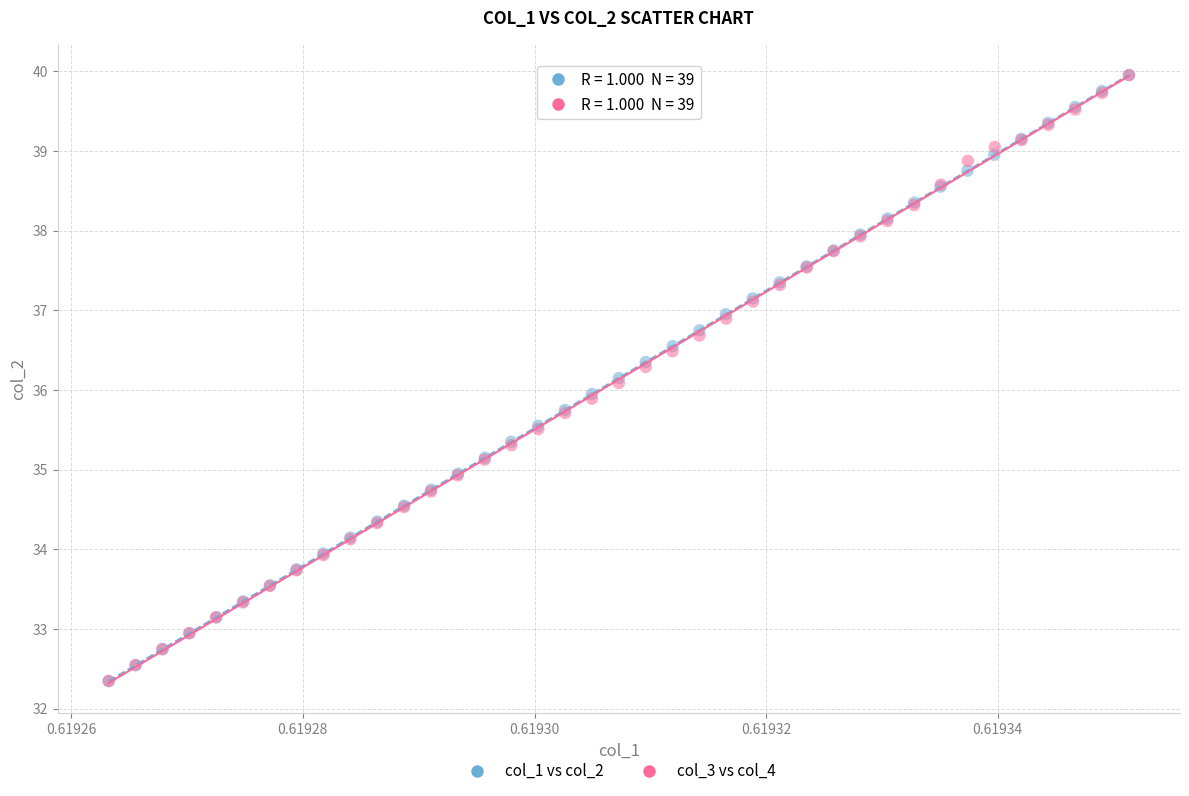

What are all the series names shown in the legend?

col_1 vs col_2, col_3 vs col_4